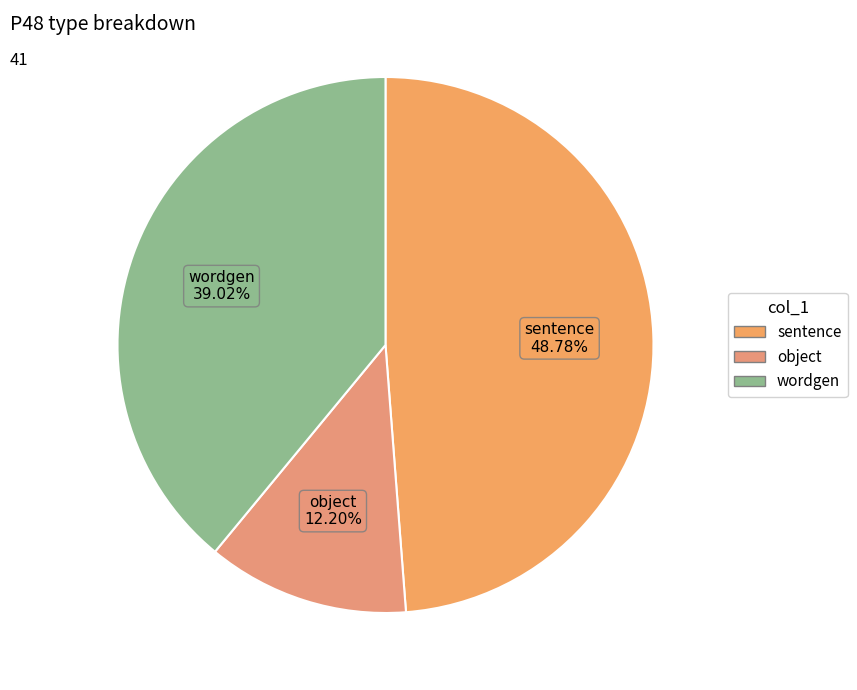

To the nearest percent, what is the average slice percentage?

33%